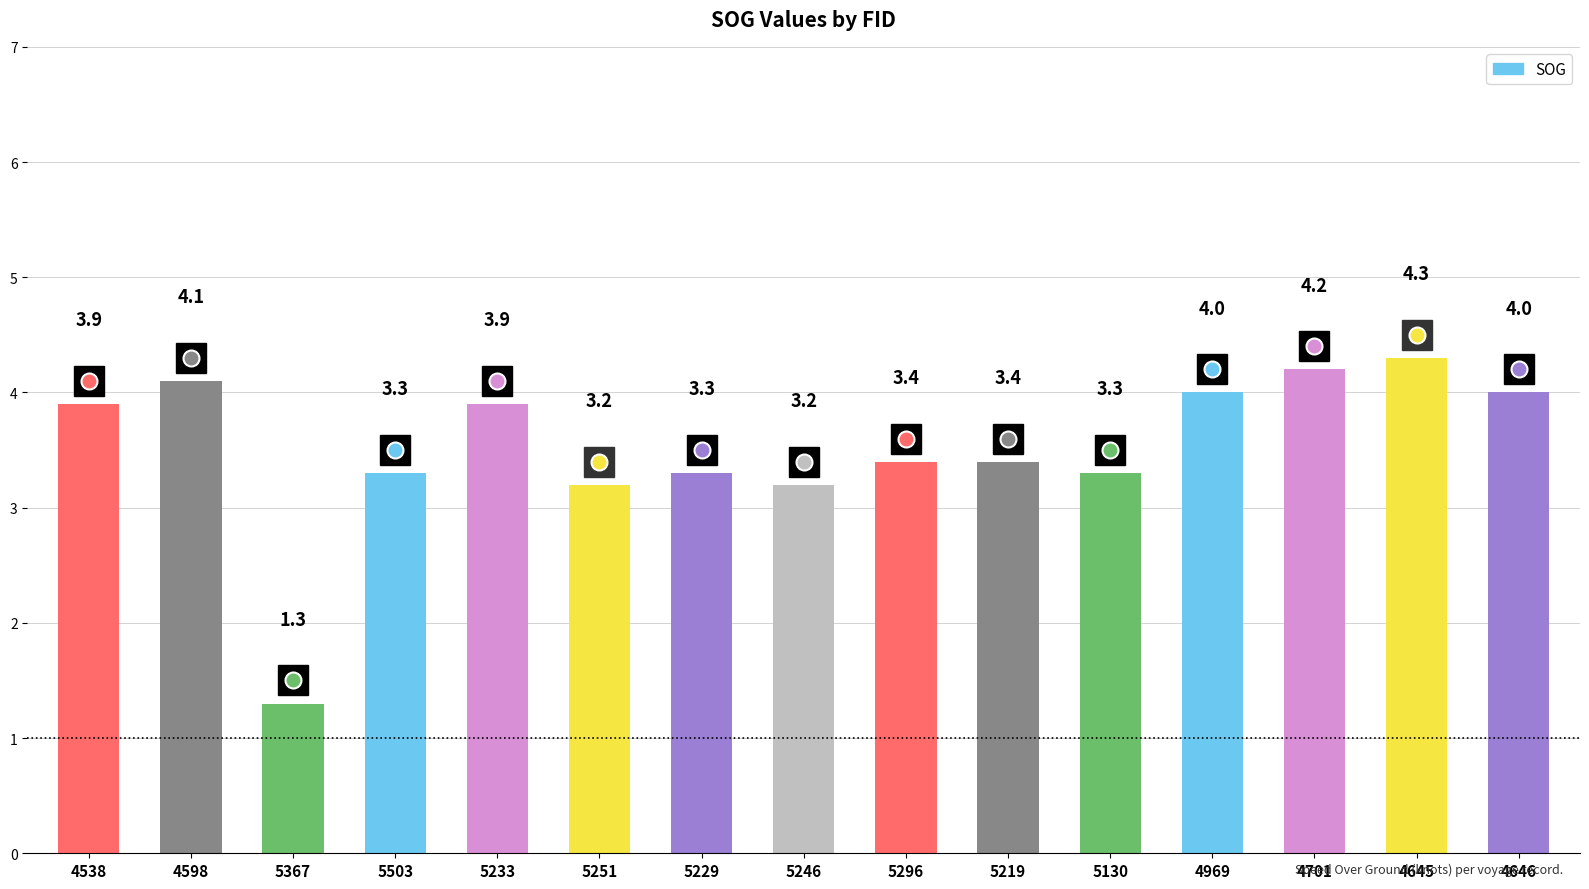

Read the value at 5233.

3.9